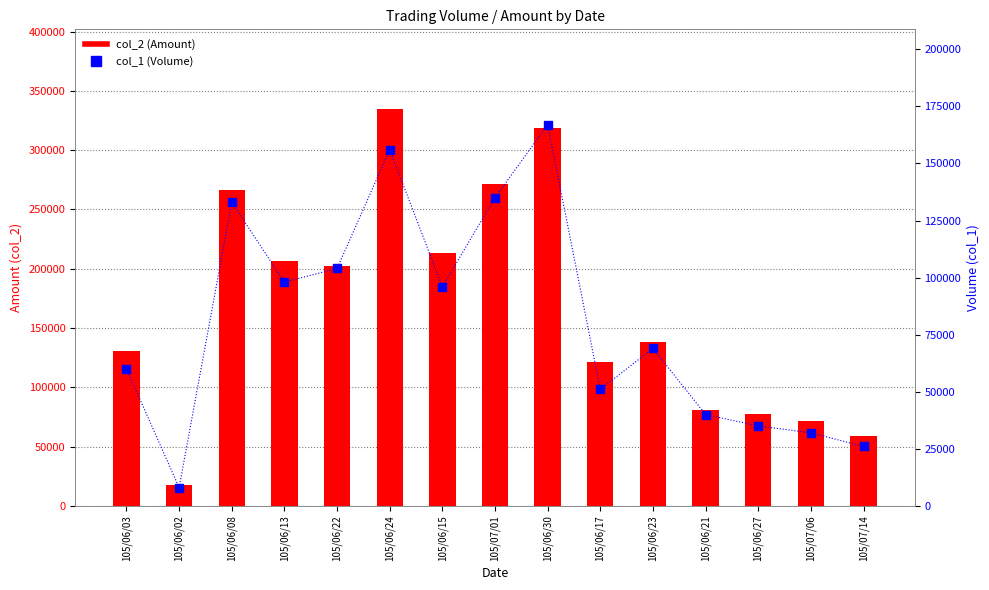

Which series has the widest spread of Y values?

col_2 (Amount)